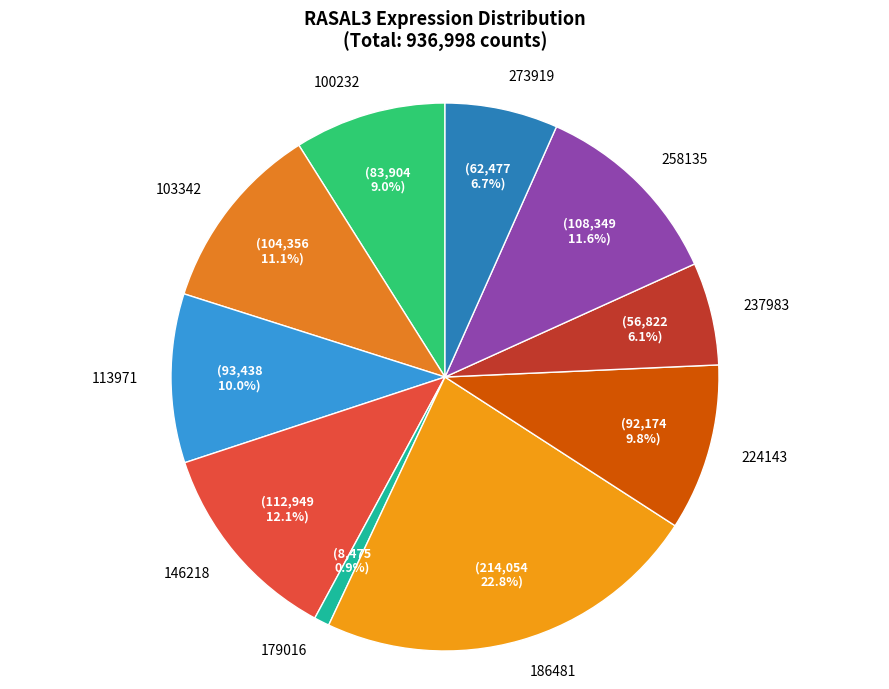

To the nearest percent, what portion does 179016 represent?

1%